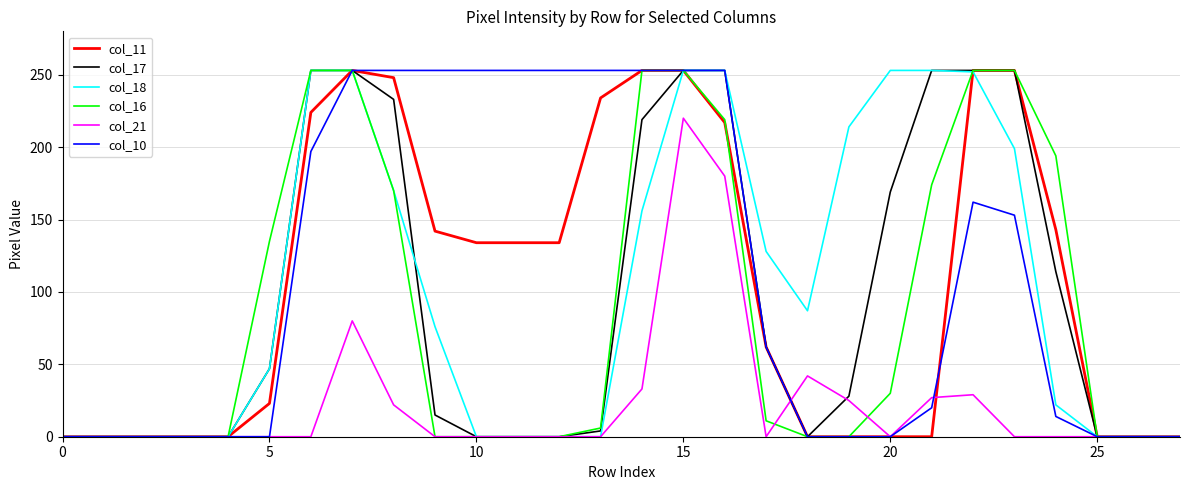

Is this an area chart (filled region under the line)?

No